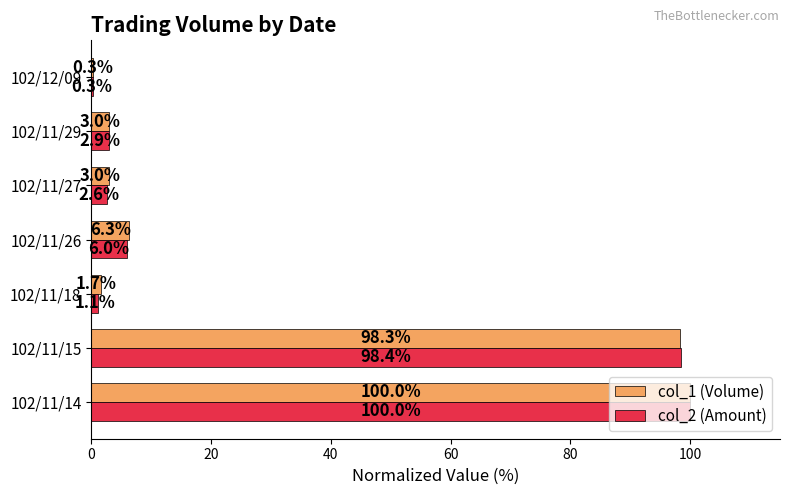

What is the total value across all series at 102/12/09?

0.6